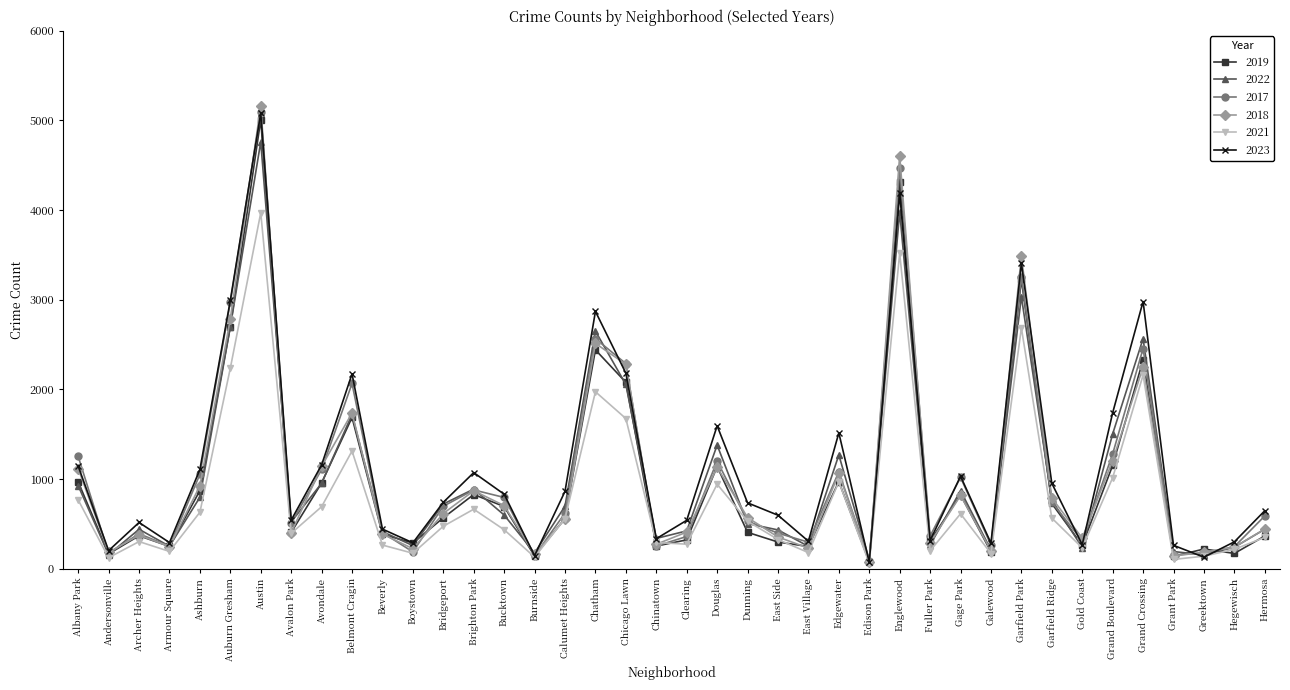

What is the difference between the maximum and minimum values in the 2021 series?

3908